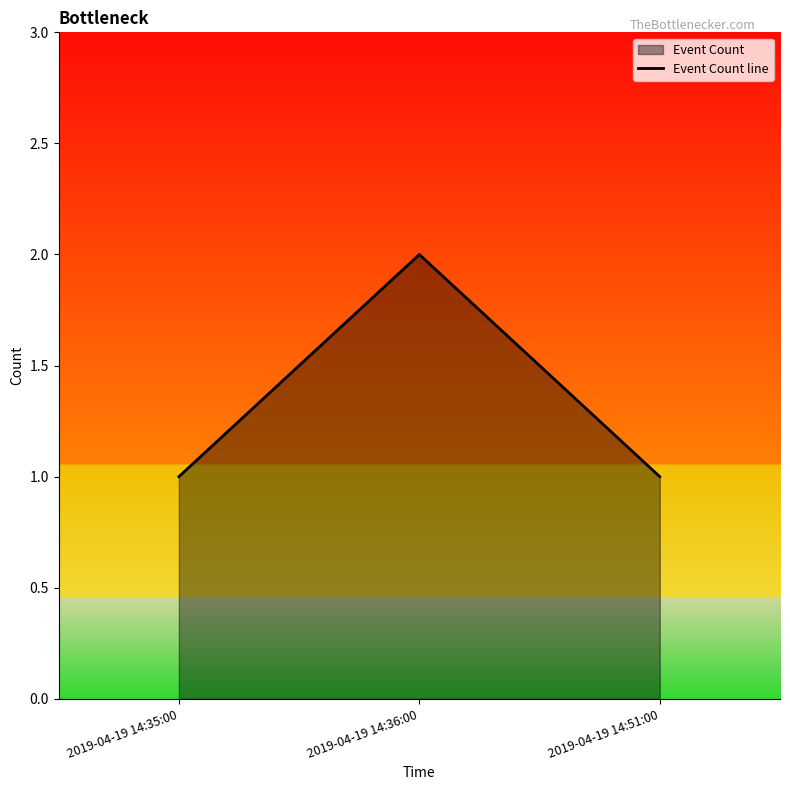

What is the greatest value displayed?

2